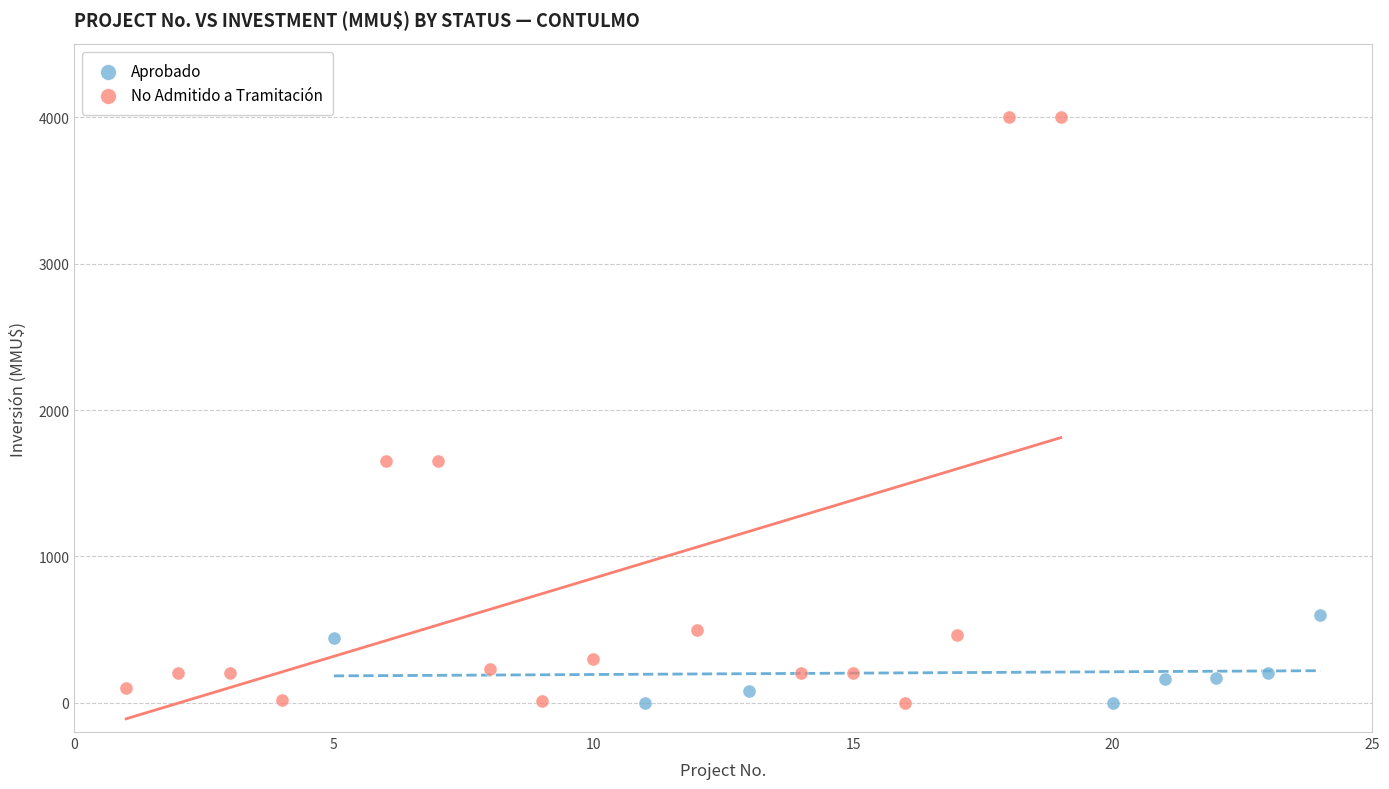

Which series reaches the maximum Y coordinate?

No Admitido a Tramitación